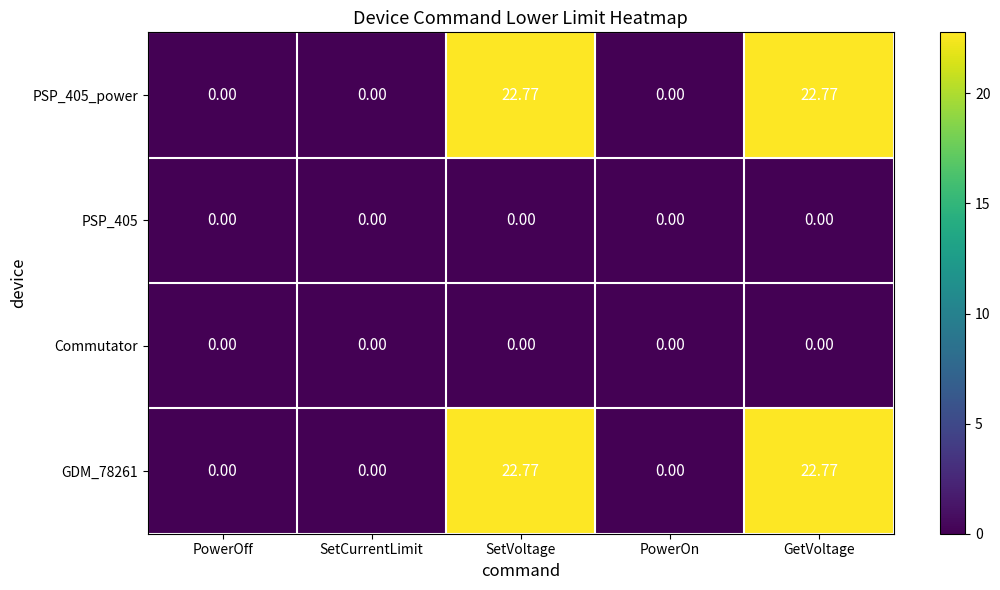

What is the spread (max minus min) of values at SetVoltage?

22.8